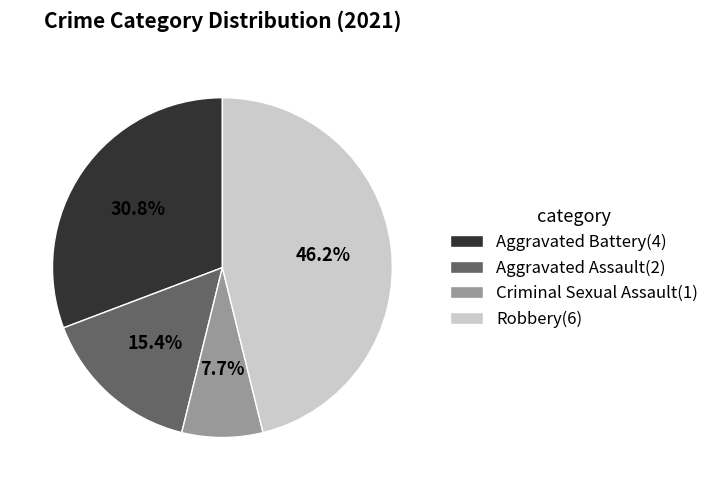

What percentage is the Robbery slice, to the nearest percent?

46%